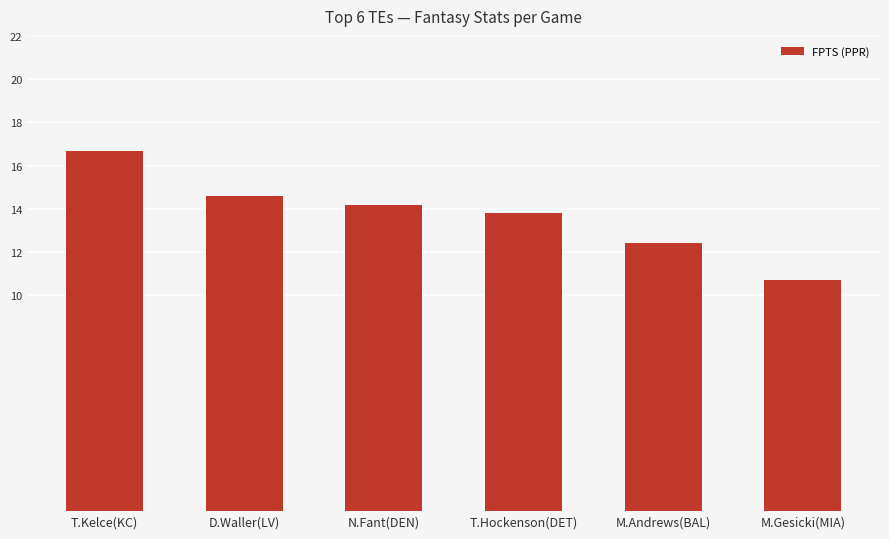

Approximately how many times larger is the value at M.Andrews(BAL) compared to T.Hockenson(DET)?

0.9